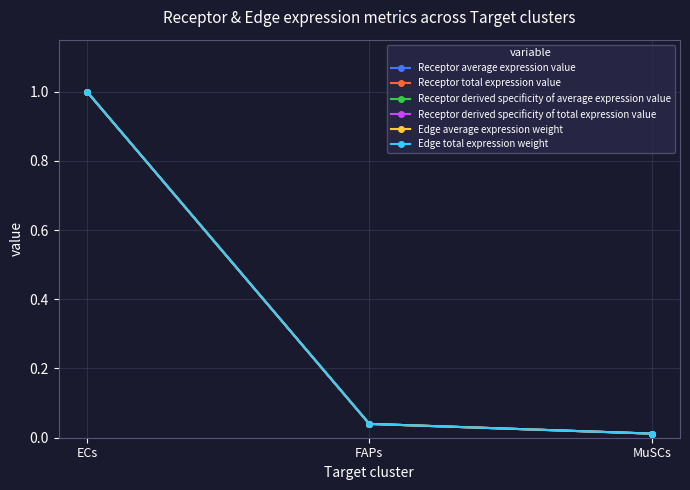

What is the sum of the Edge average expression weight values at ECs and MuSCs?

1.0